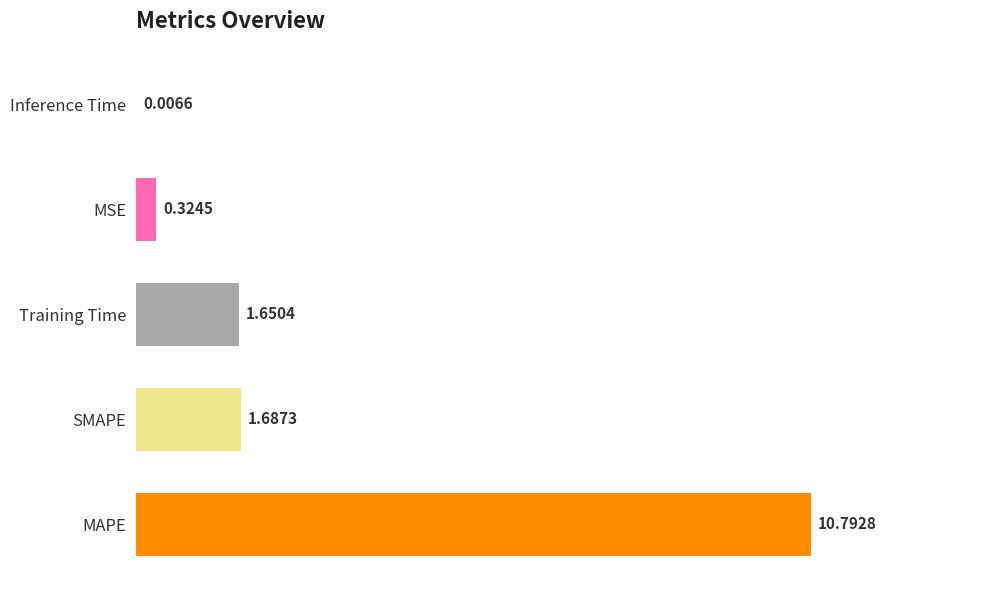

How many distinct data groups are displayed?

1